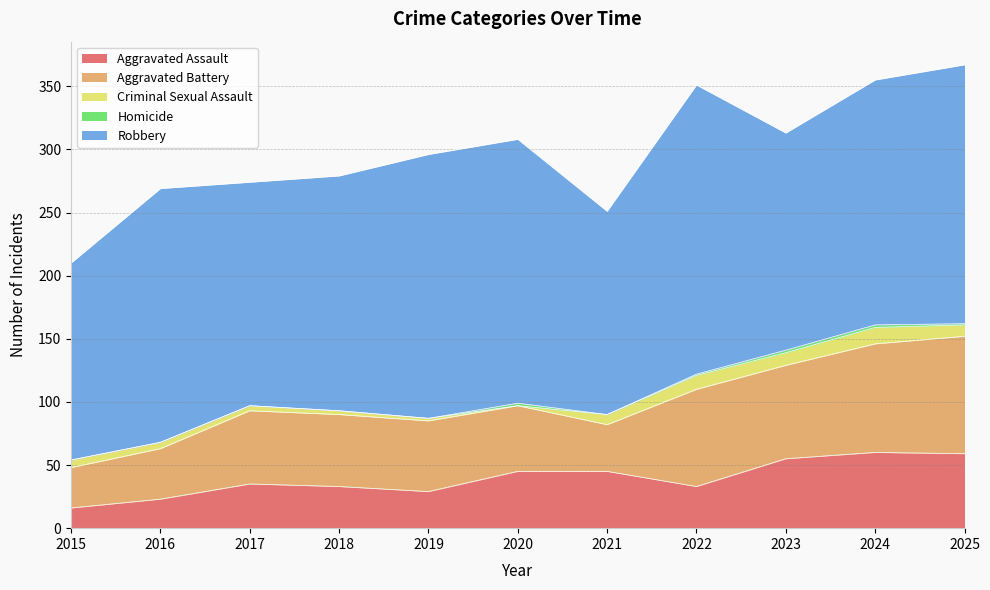

What is the difference between the second highest and minimum values in the Criminal Sexual Assault series?

11